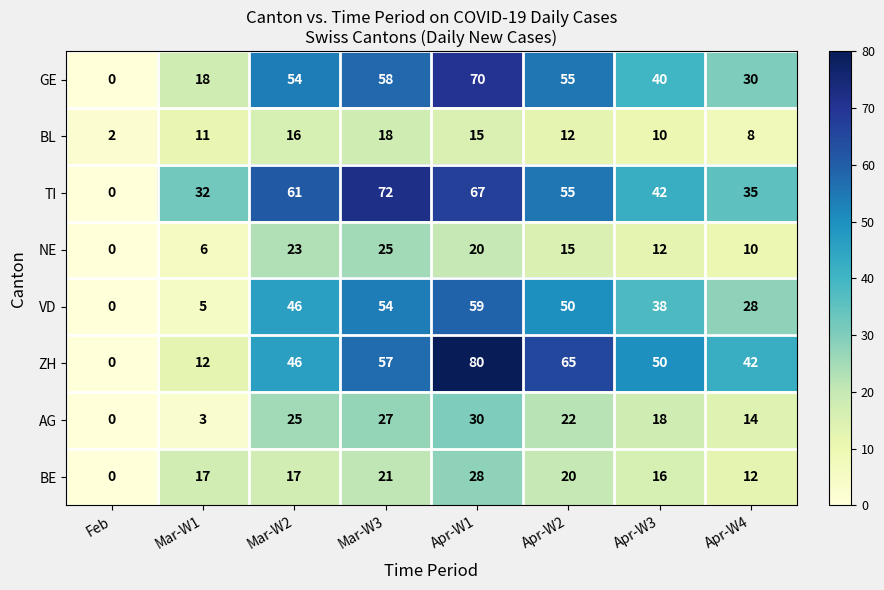

At which category does the chart reach its peak across all series?

Apr-W1